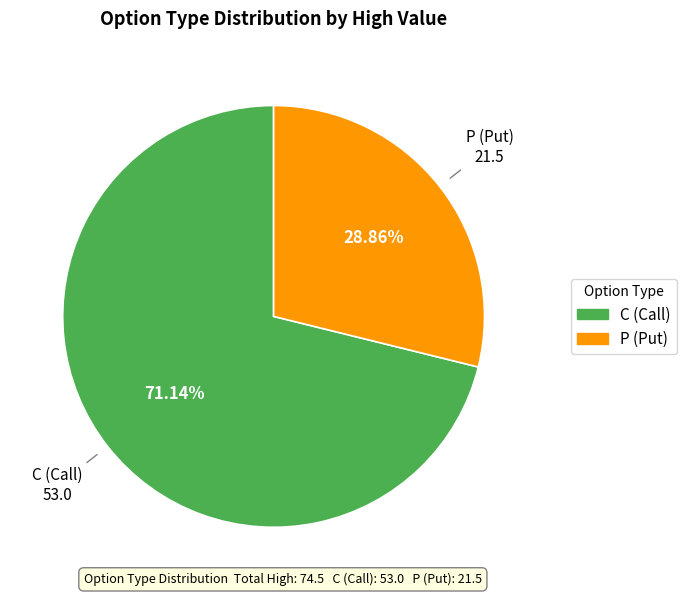

To the nearest percent, what percentage of the pie is C?

71%